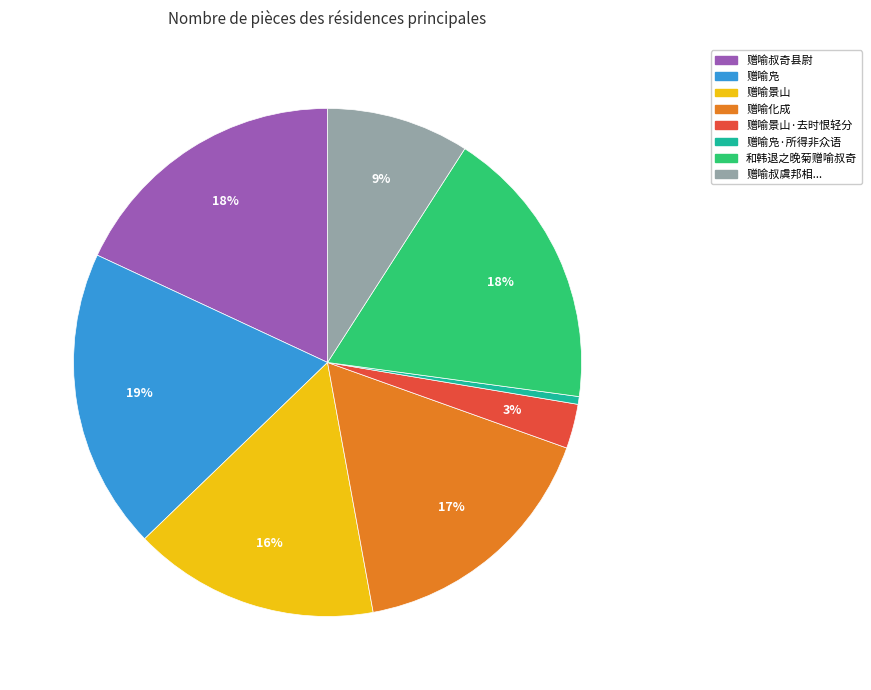

To the nearest percent, what is the average slice percentage?

12%